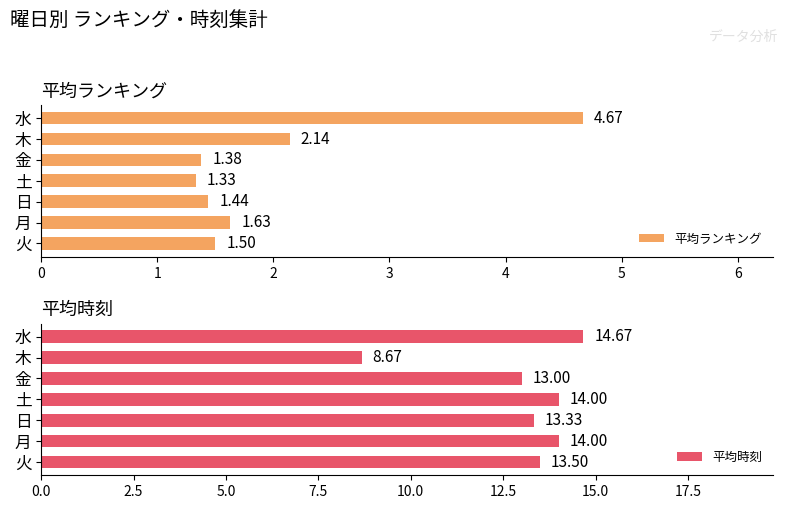

Reading right to left, transcribe all the data shown in this chart.

平均ランキング: 1.5	1.6	1.4	1.3	1.4	2.1	4.7
平均時刻: 13.5	14.0	13.3	14.0	13.0	8.7	14.7